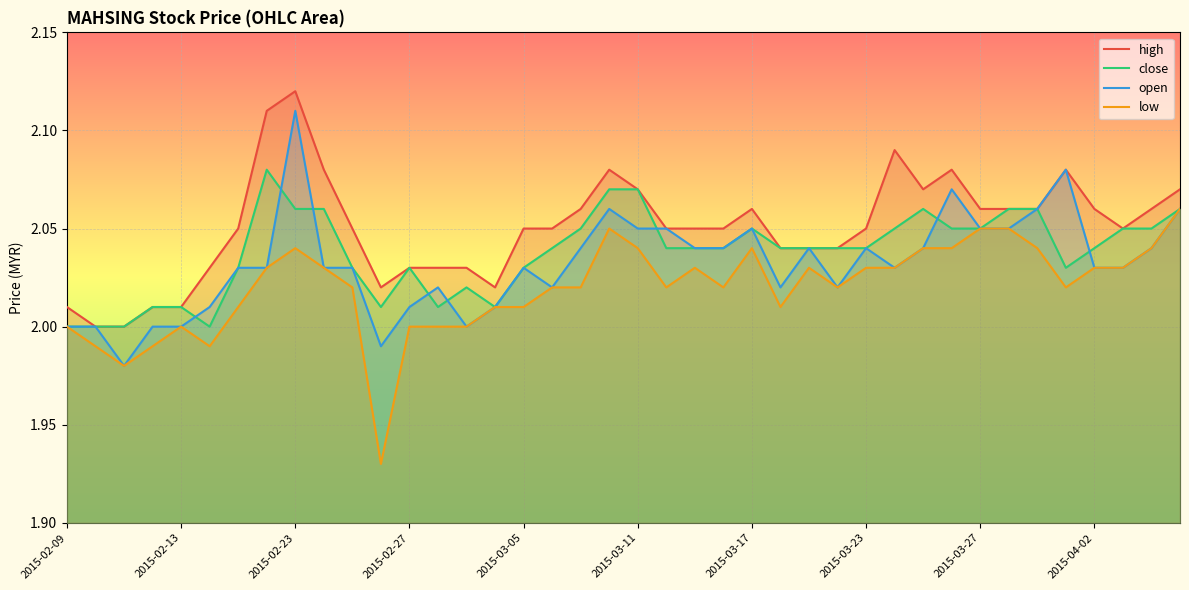

Between 2015-02-09 and 2015-04-02, which series saw the biggest shift?

high